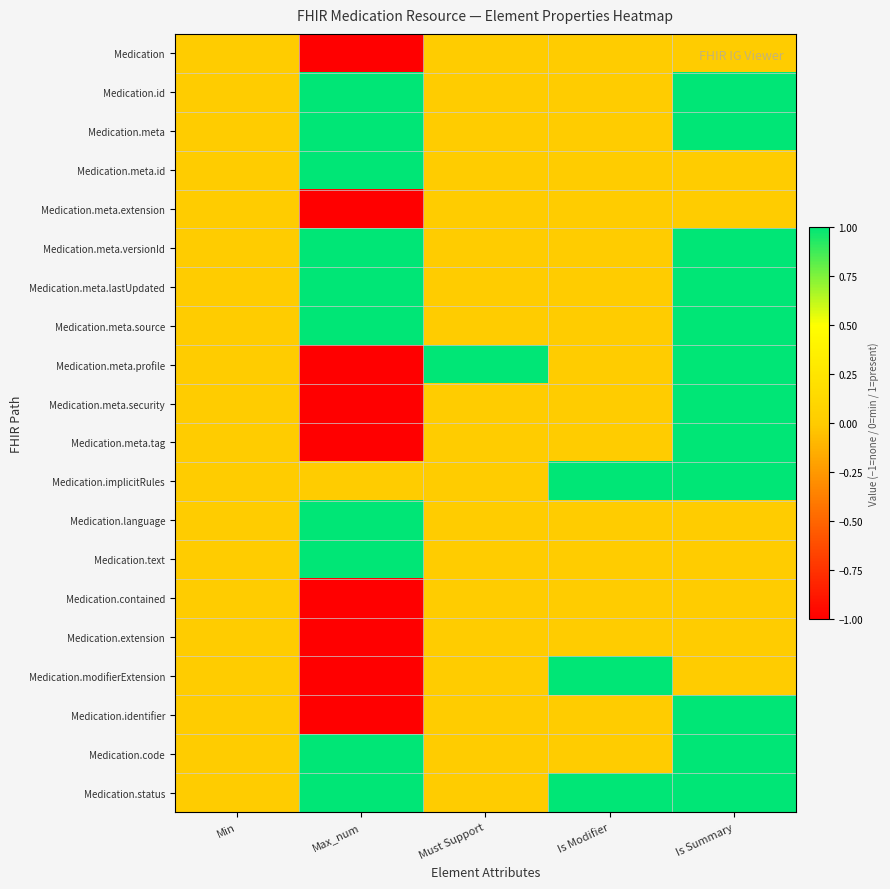

Which series has the widest spread of values?

Medication.meta.profile